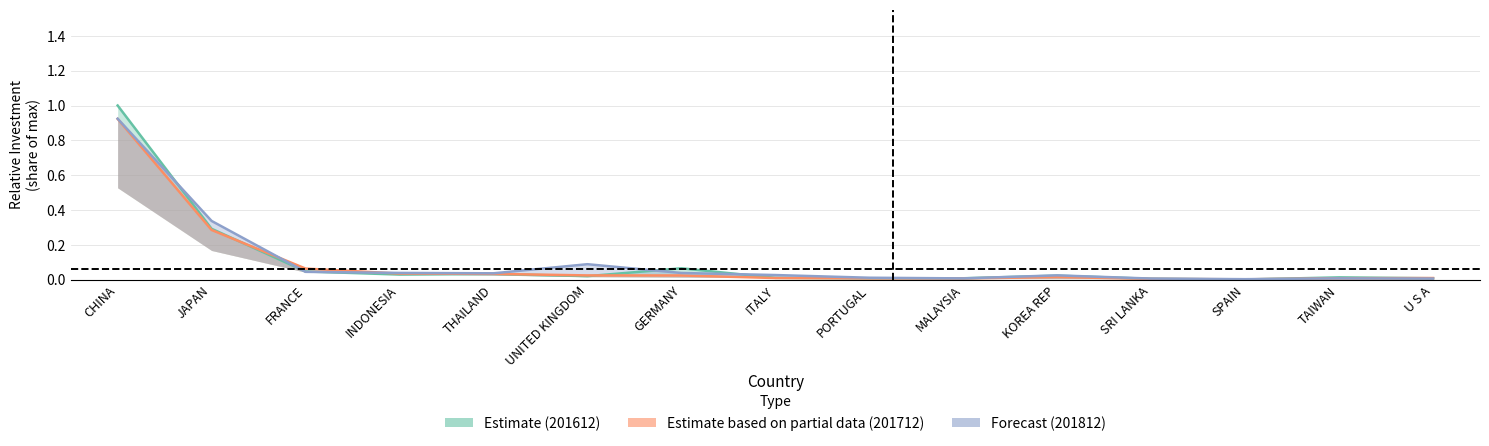

Count the number of data series in this chart.

3